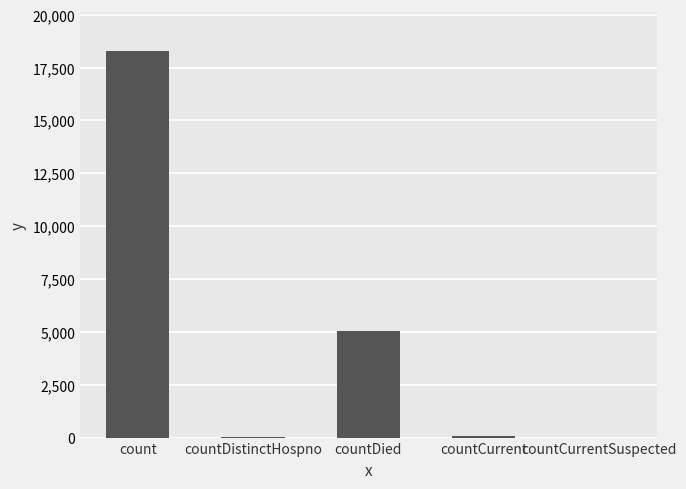

Approximately how many times larger is the value at countDied compared to count?

0.3